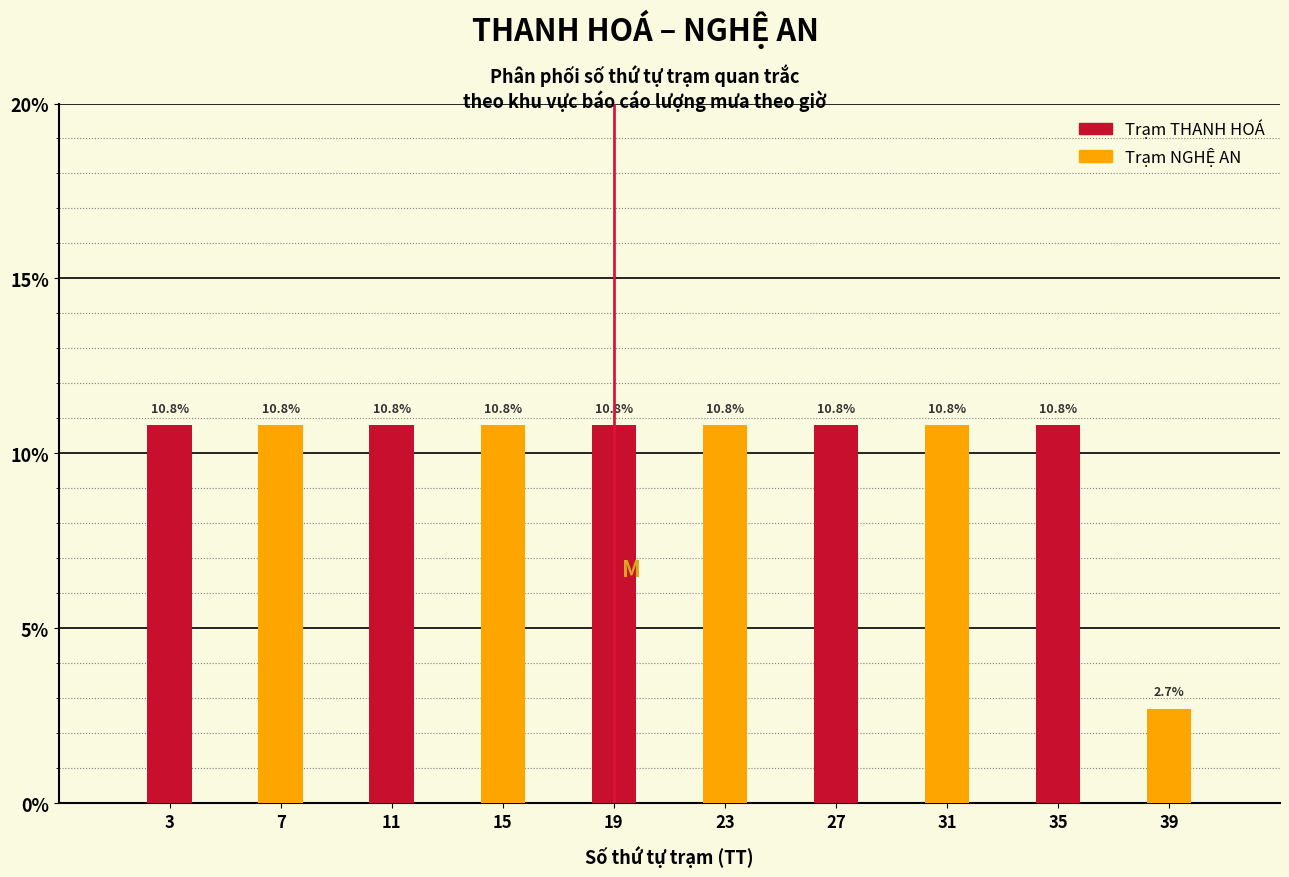

Reading left to right, what are all the values shown in this chart?

3=10.8	7=10.8	11=10.8	15=10.8	19=10.8	23=10.8	27=10.8	31=10.8	35=10.8	39=2.7